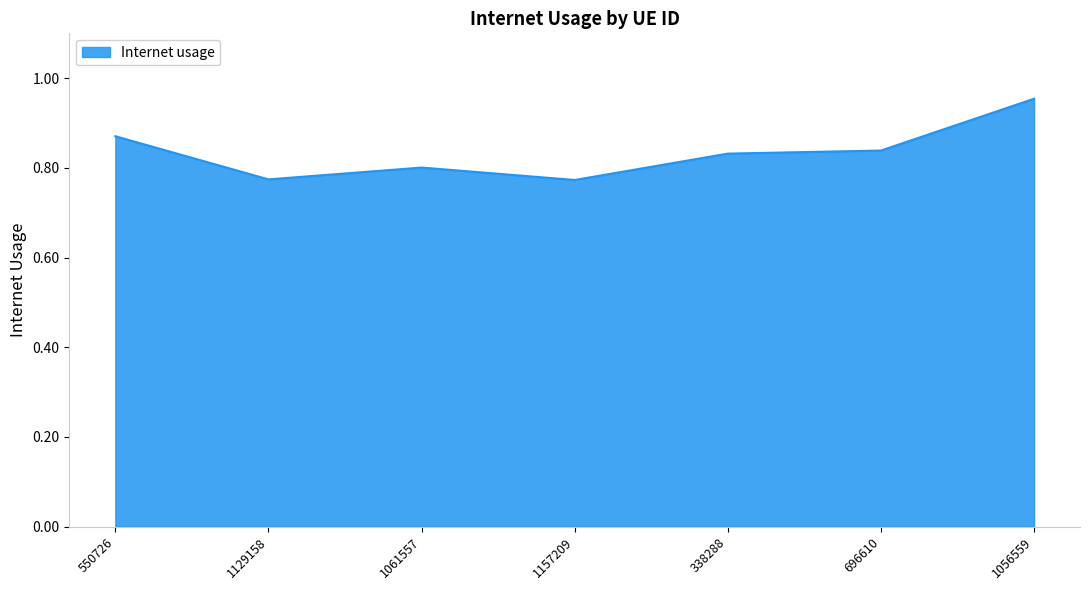

The value at 1129158 is 1.3. True or false?

False